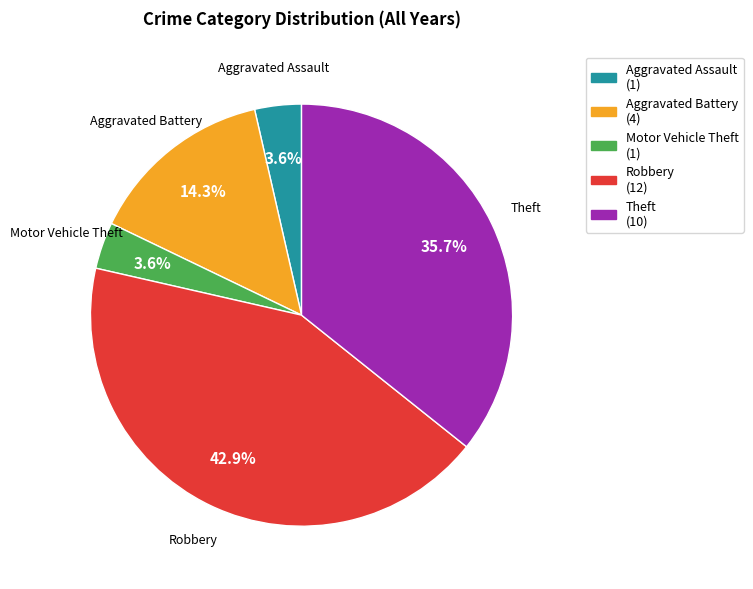

Is there any slice that represents more than half of the pie?

No